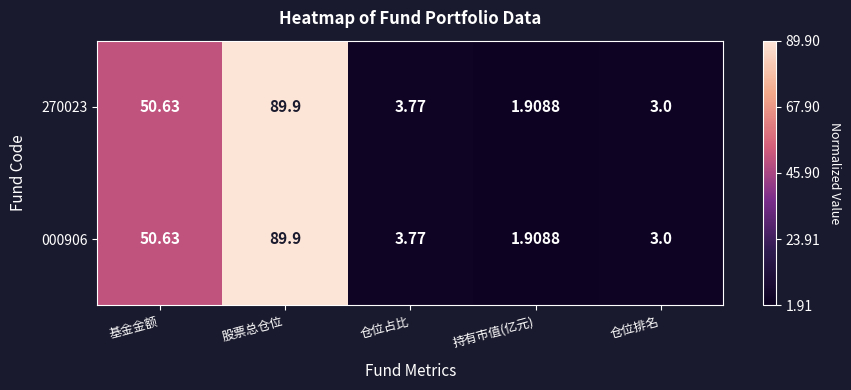

At which label does 270023 first exceed 3?

基金金额